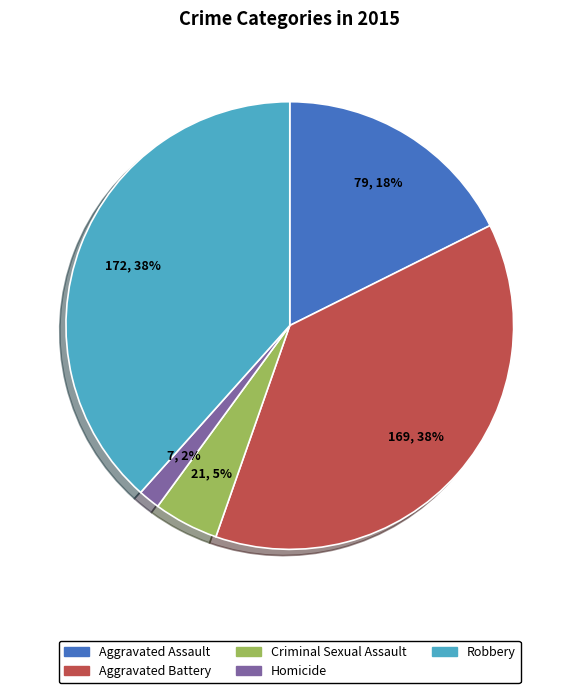

Which slice is the smallest?

Homicide